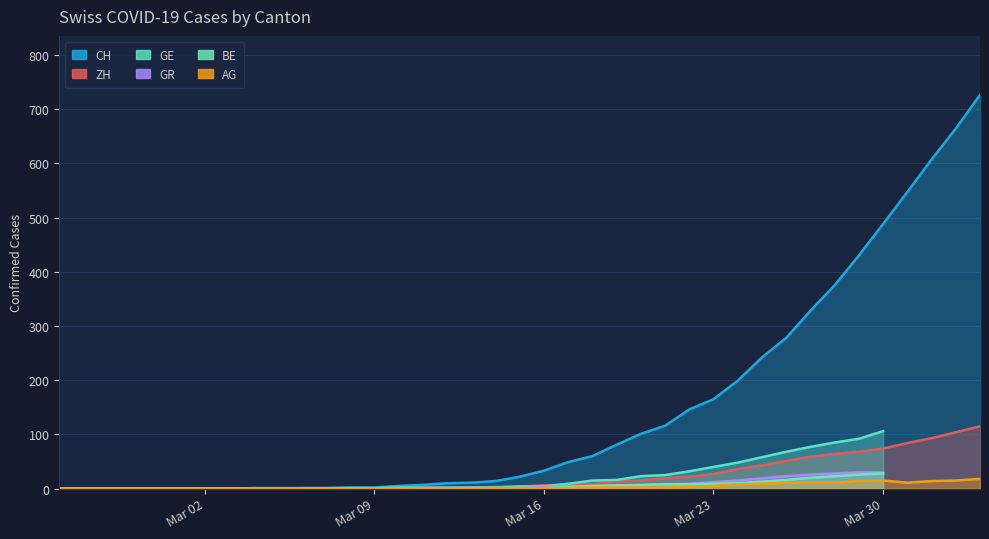

True or false: ZH has a value of 6 at 2020-03-19.

False